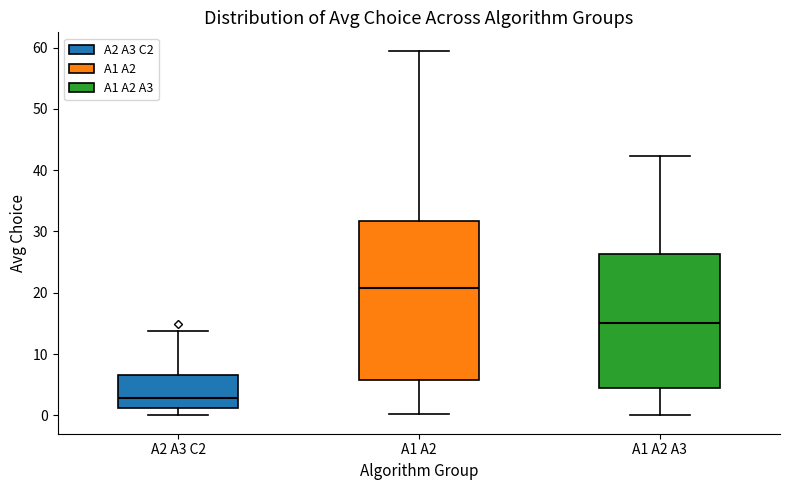

Reading left to right, read every box against the y-axis: the position of its median line, the range the box covers, and the ends of its whiskers. The values are not printed on the chart, so give them approximately, as read against the axis.

A2 A3 C2: median 3, box 1 to 7, whiskers 0 to 14
A1 A2: median 21, box 6 to 32, whiskers 0 to 60
A1 A2 A3: median 15, box 4 to 26, whiskers 0 to 42